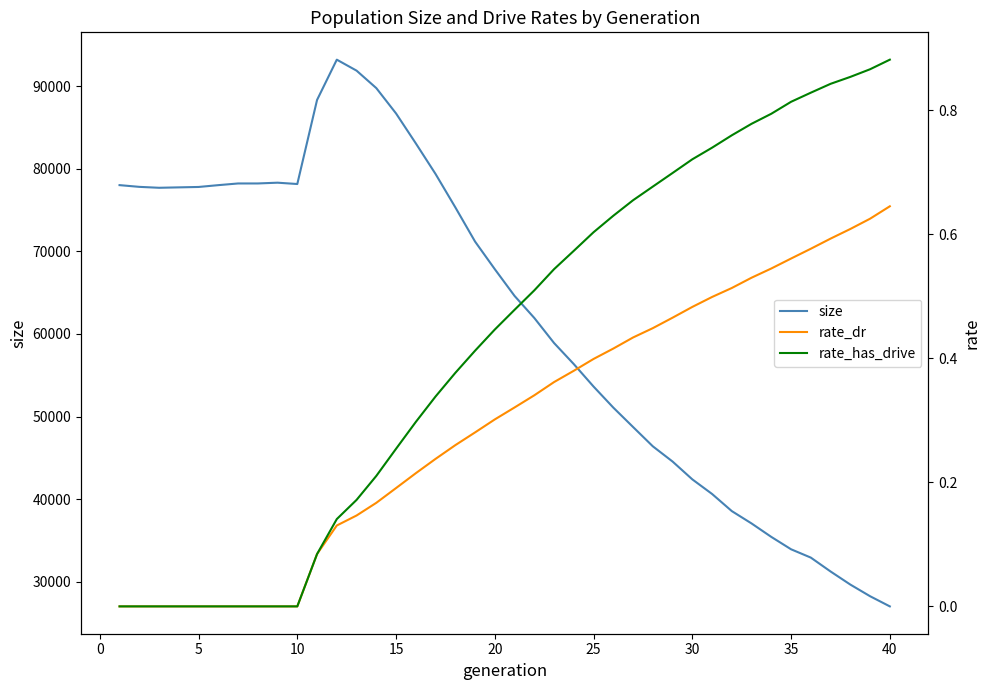

What is the average value of the rate_has_drive series?

0.4